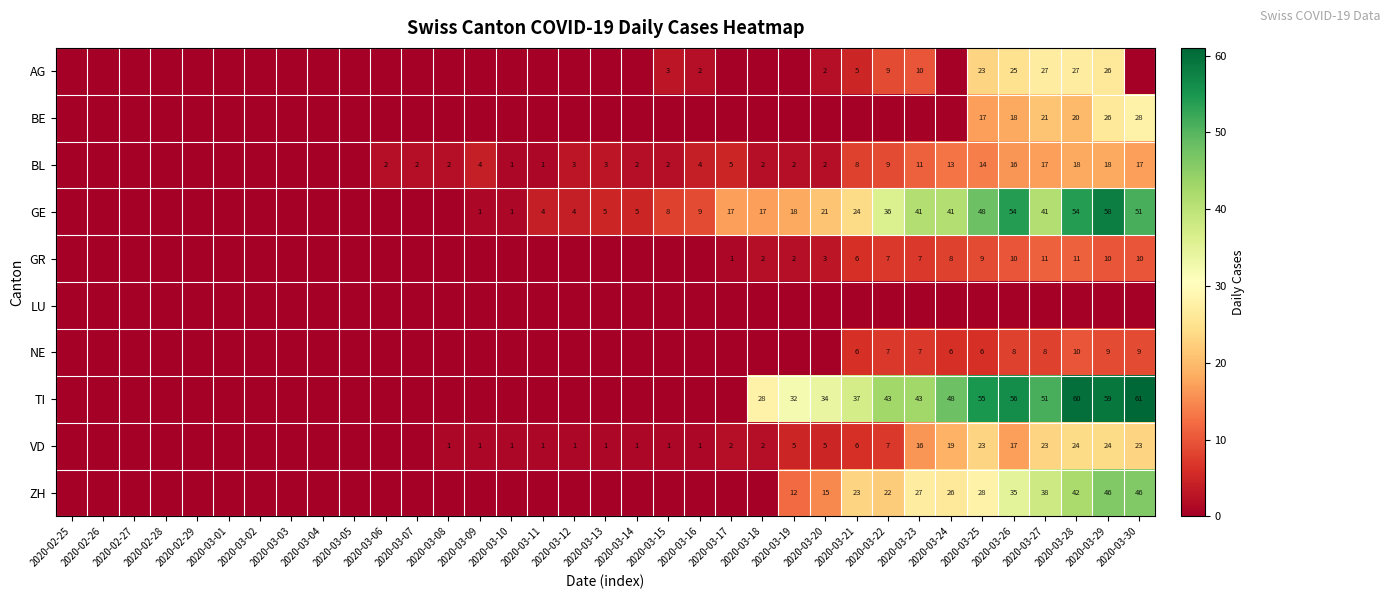

The value of BL at 2020-03-23 is 11. True or false?

True